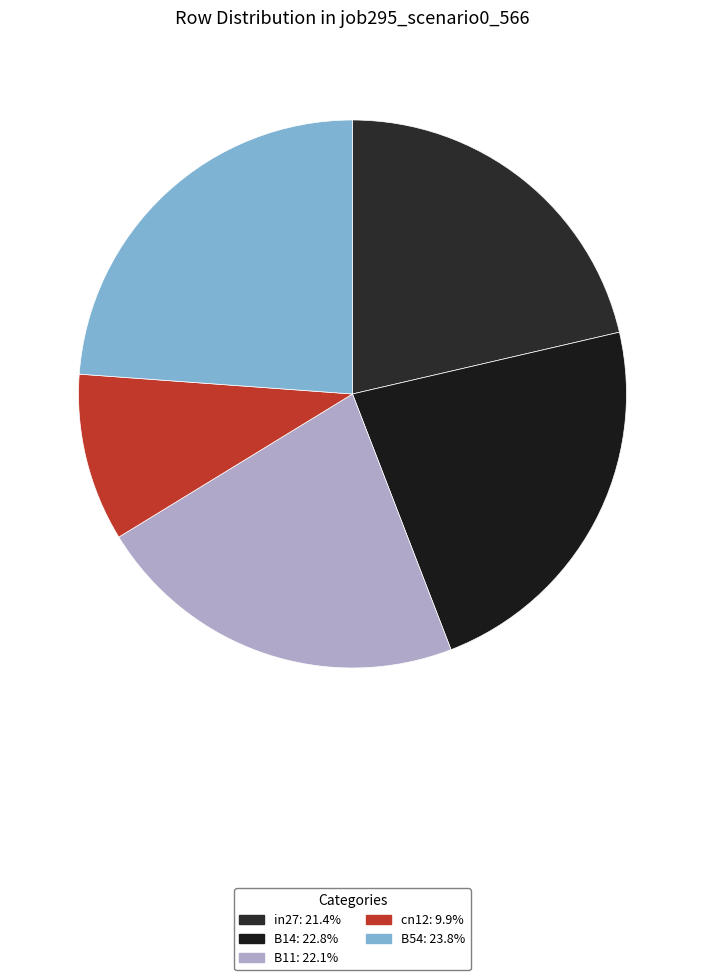

Rank the categories by value from highest to lowest.

B54, B14, B11, in27, cn12